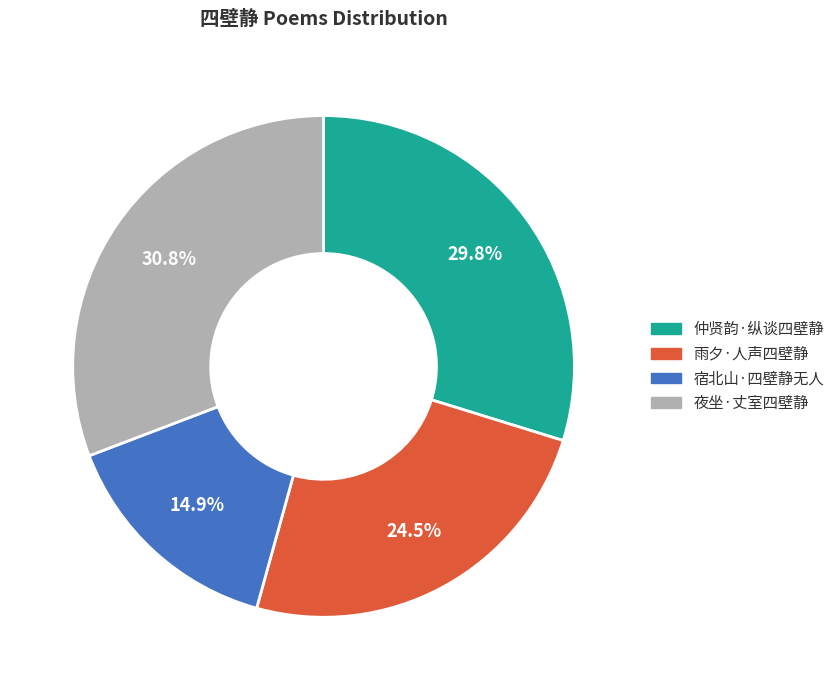

The 宿北山·四壁静无人 slice represents 15% of the pie. True or false?

True